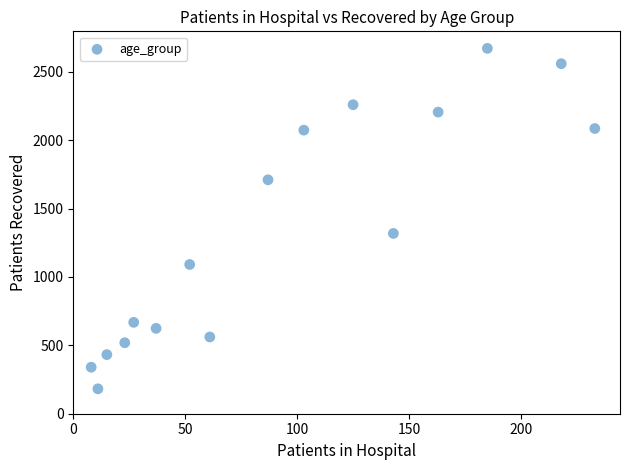

What Y value in the scatter plot is closest to 1426?

1318